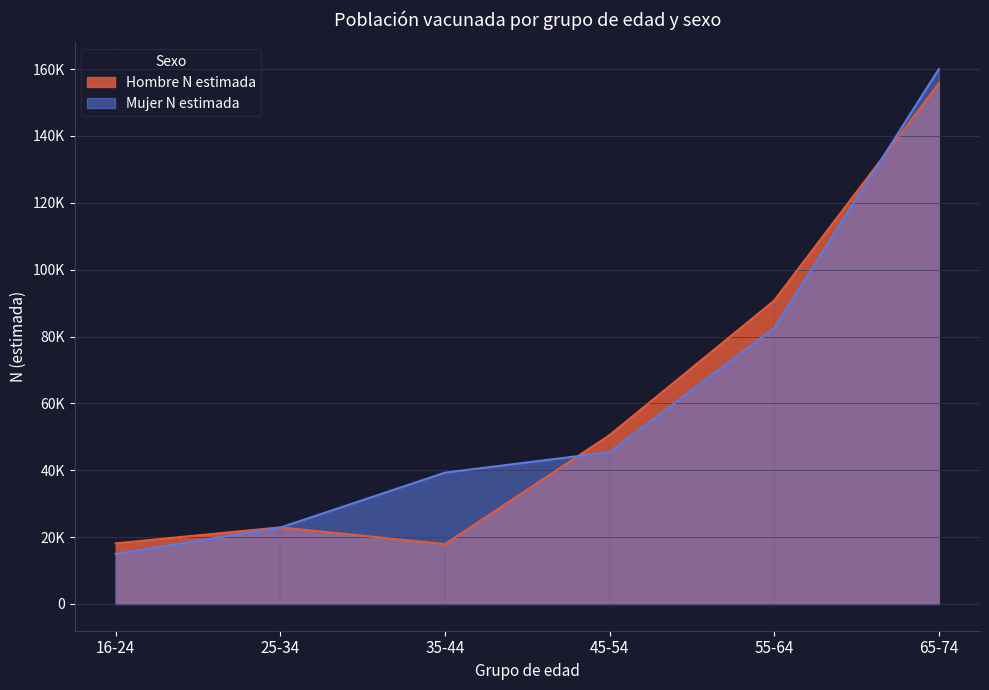

Reading left to right, transcribe all the data shown in this chart.

Hombre N estimada: 16-24=18141	25-34=22919	35-44=17911	45-54=50500	55-64=90755	65-74=155700
Mujer N estimada: 16-24=14979	25-34=22853	35-44=39286	45-54=45411	55-64=82546	65-74=160000